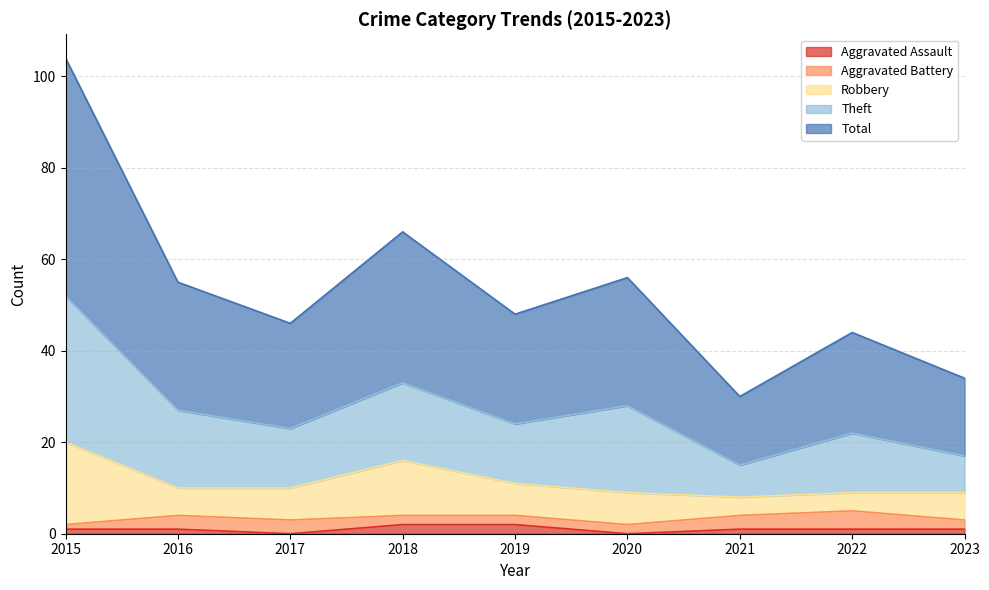

How many data points in Aggravated Assault are above 1?

2